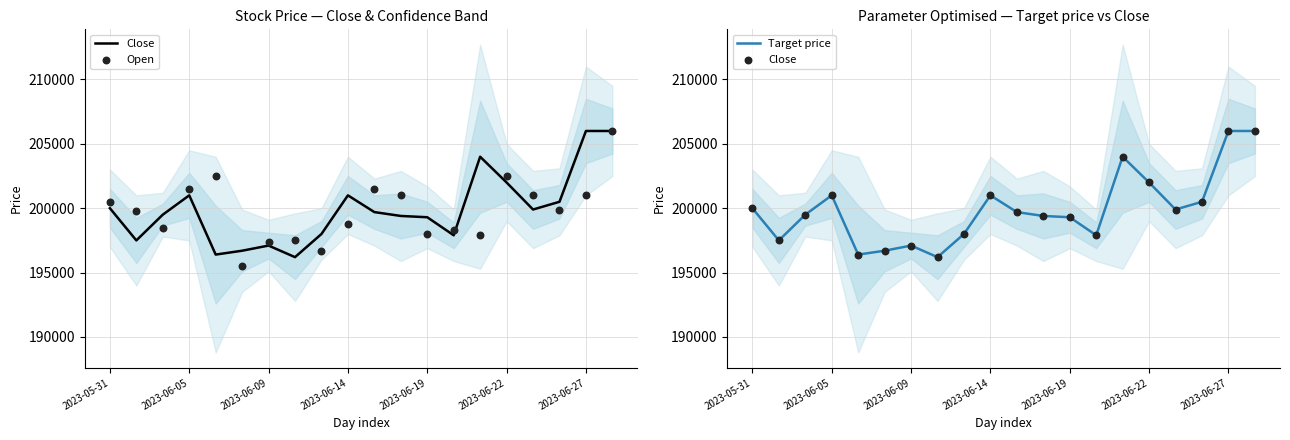

Which series reaches the maximum Y coordinate?

Close